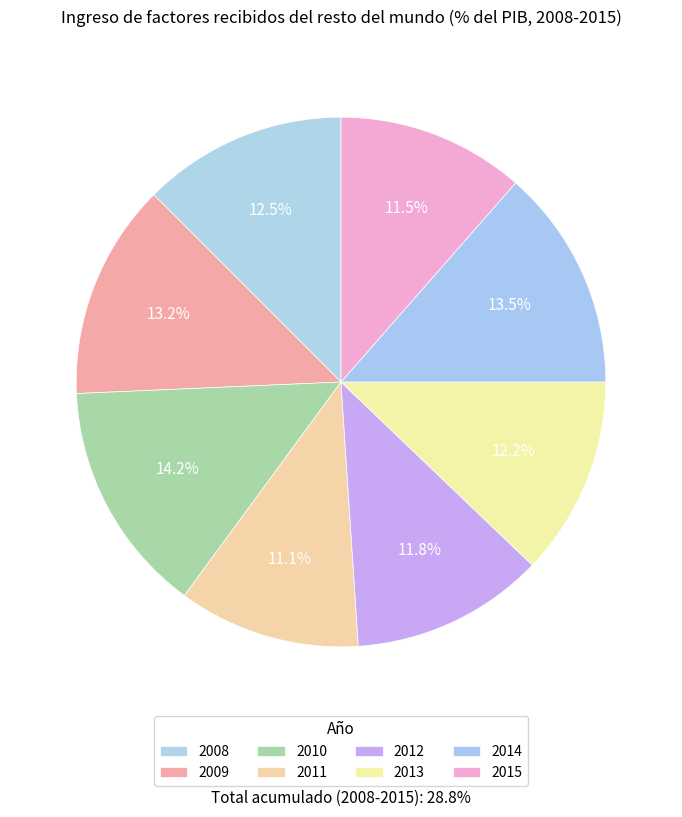

How many slices are in this pie chart?

8